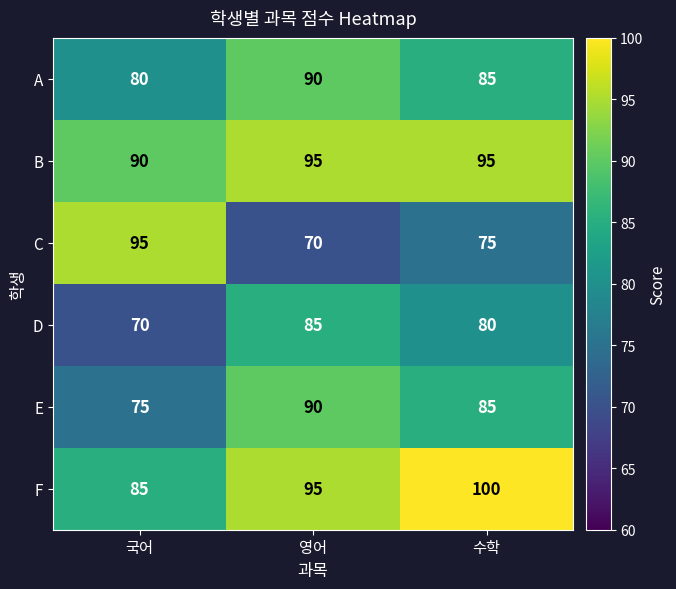

Read the C value at 국어, to the nearest 5.

95